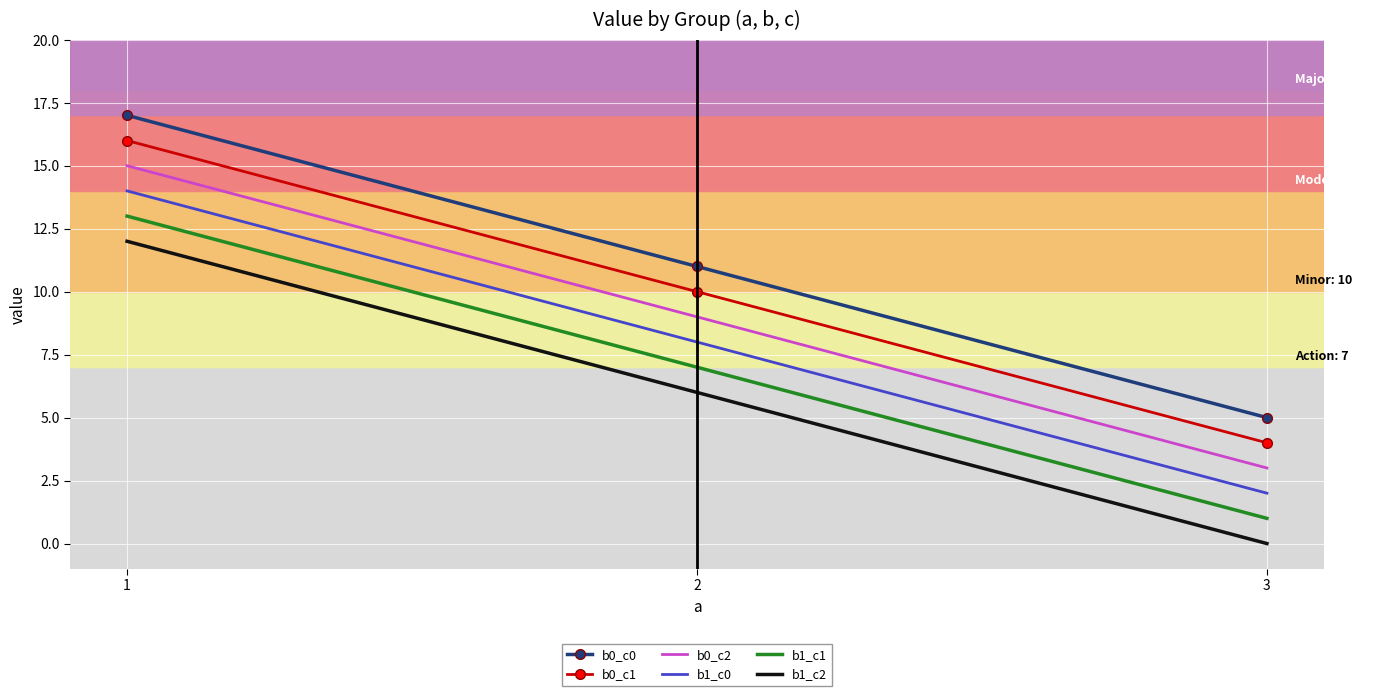

Is it true that b0_c2 equals 15 at 1?

True